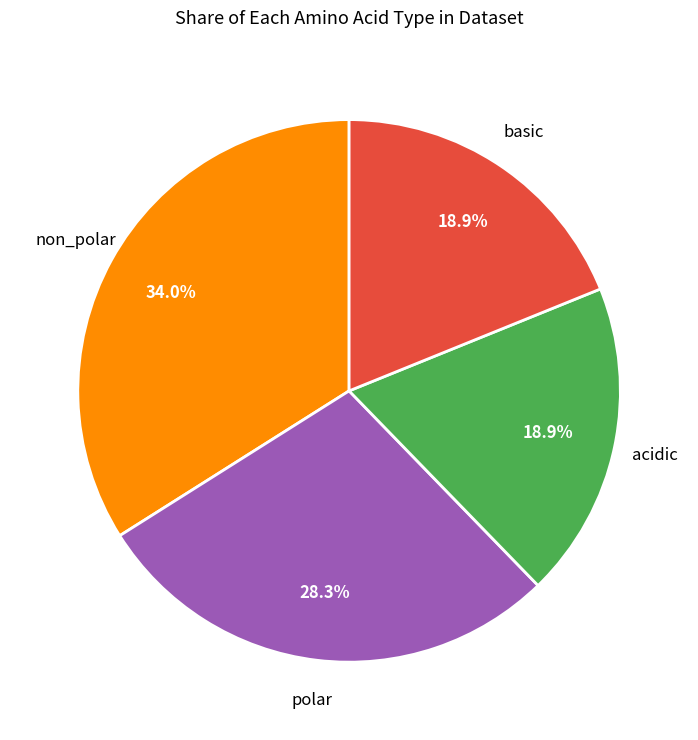

Between basic and non_polar, which is larger?

non_polar